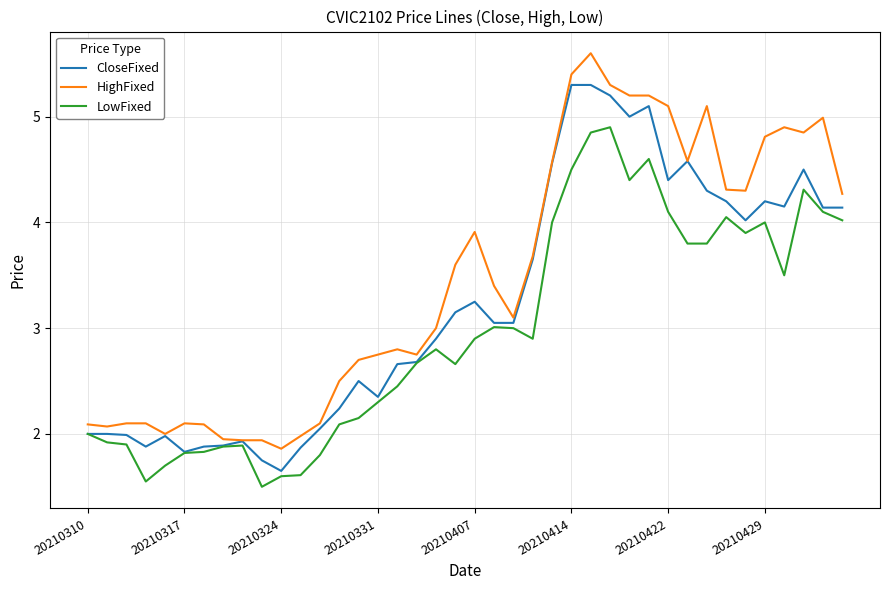

Which series has the largest total across all categories?

HighFixed